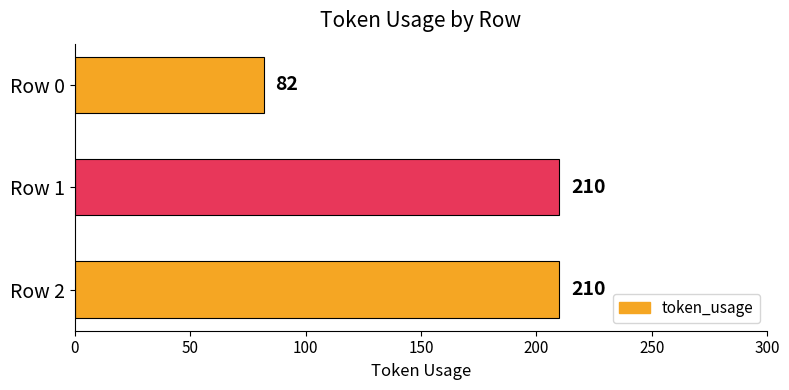

How many distinct data groups are displayed?

1